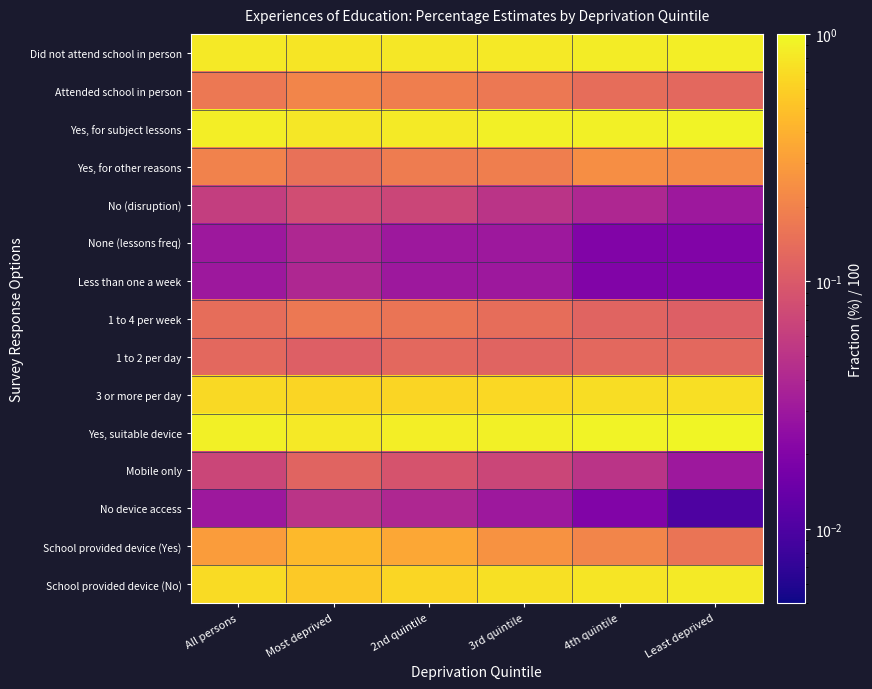

List the series in order of their peak value, lowest first.

None (lessons freq), Less than one a week, No device access, No (disruption), Mobile only, 1 to 2 per day, 1 to 4 per week, Attended school in person, Yes, for other reasons, School provided device (Yes), 3 or more per day, School provided device (No), Did not attend school in person, Yes, for subject lessons, Yes, suitable device